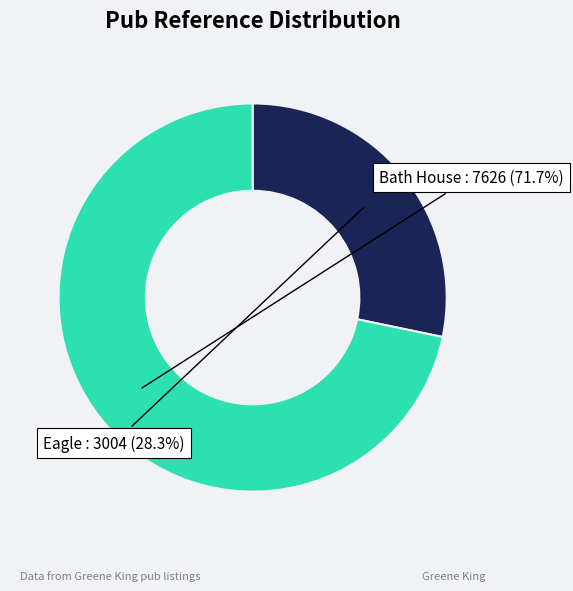

To the nearest percent, what percentage of the pie is Bath House?

72%